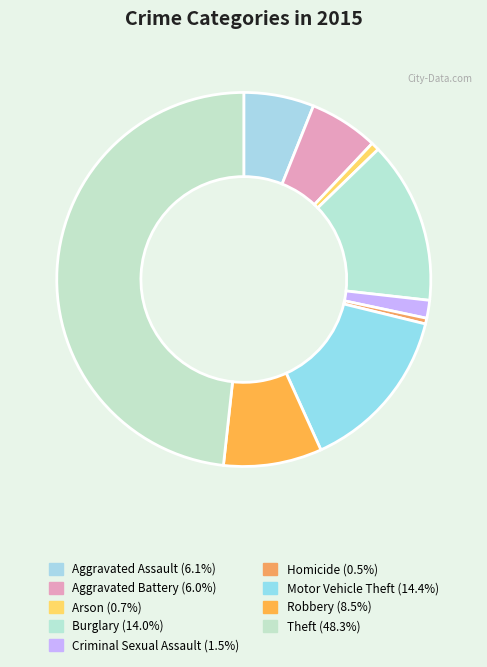

What percentage do Homicide and Arson together represent?

1.2%